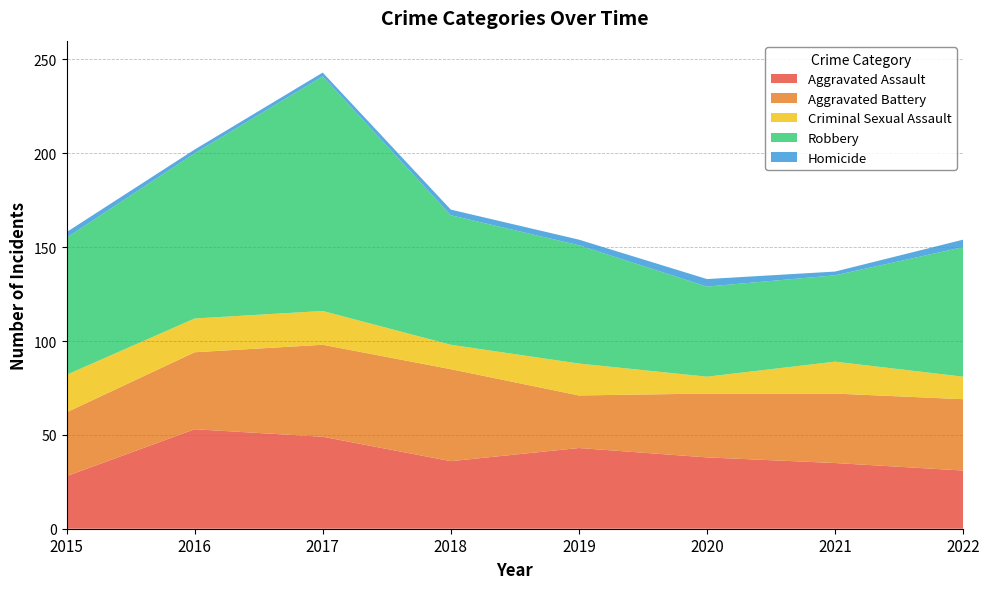

Reading right to left, extract all data points from this chart.

Aggravated Assault: 2022=31	2021=35	2020=38	2019=43	2018=36	2017=49	2016=53	2015=28
Aggravated Battery: 2022=38	2021=37	2020=34	2019=28	2018=49	2017=49	2016=41	2015=34
Criminal Sexual Assault: 2022=12	2021=17	2020=9	2019=17	2018=13	2017=18	2016=18	2015=20
Robbery: 2022=69	2021=46	2020=48	2019=63	2018=69	2017=125	2016=88	2015=73
Homicide: 2022=4	2021=2	2020=4	2019=3	2018=3	2017=2	2016=2	2015=3